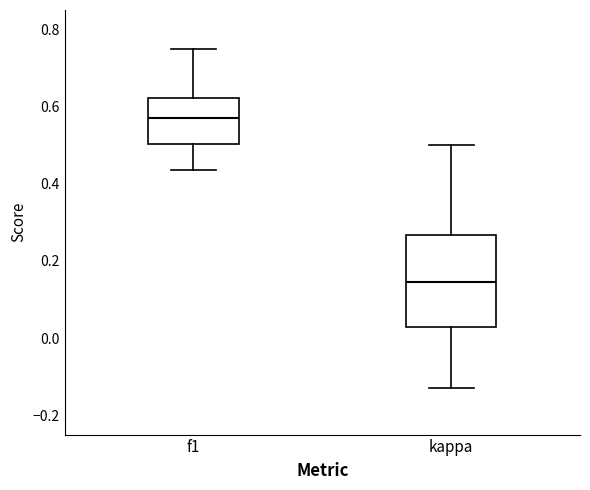

Which box has the lowest median line?

kappa